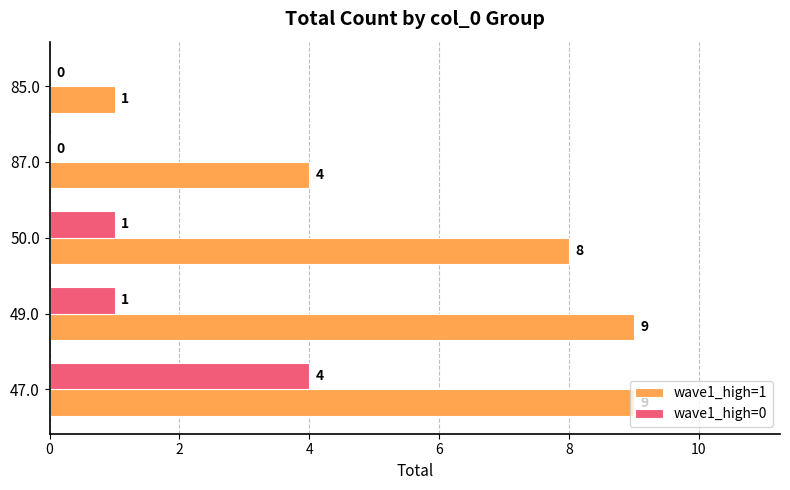

True or false: wave1_high=0 has a value of 1 at 85.0.

False